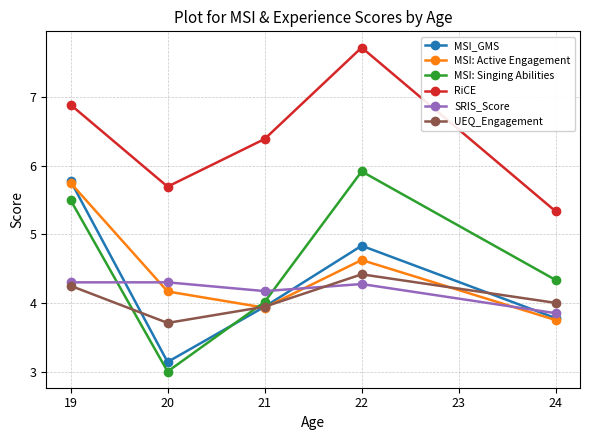

What are all the series names shown in the legend?

MSI_GMS, MSI: Active Engagement, MSI: Singing Abilities, RiCE, SRIS_Score, UEQ_Engagement